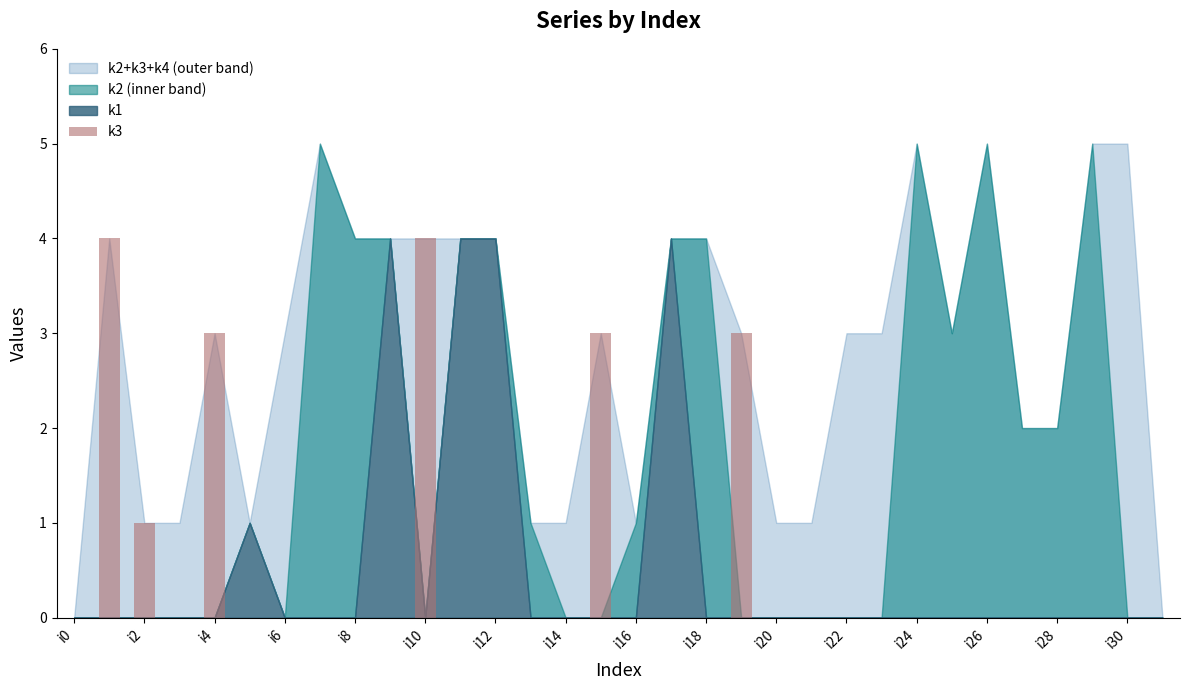

Reading right to left, extract all data points from this chart.

0	0	0	0	0	0	0	0	0	0	0	0	3	0	0	0	3	0	0	0	0	4	0	0	0	0	0	3	0	1	4	0